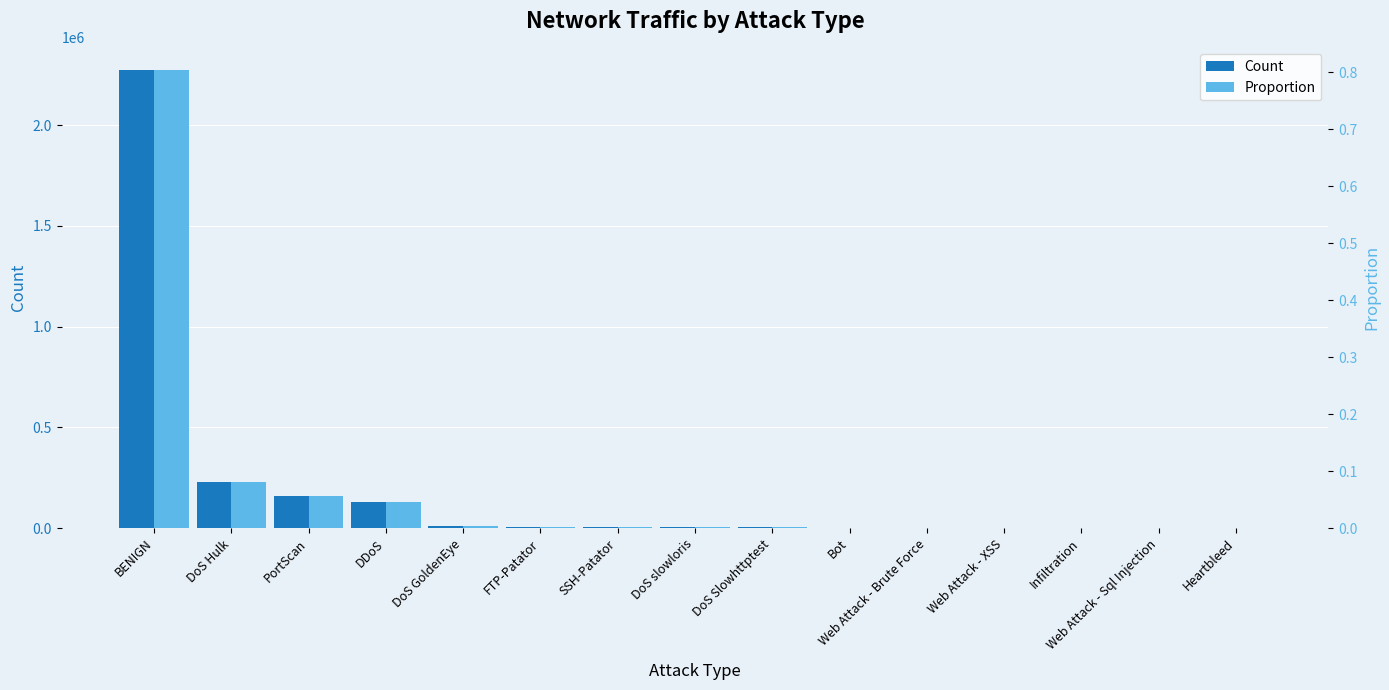

Rank the series by their average value, from highest to lowest.

Count, Proportion